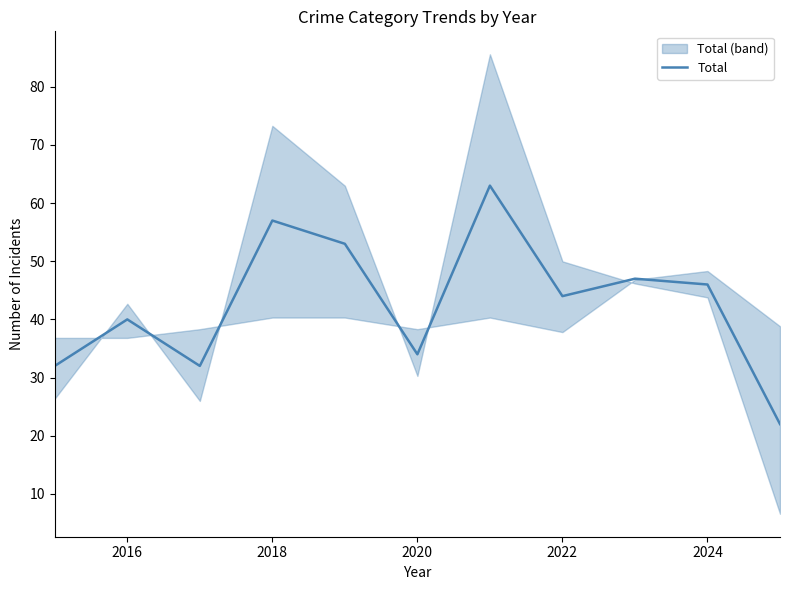

Is it true that Total equals 44 at 2022?

True